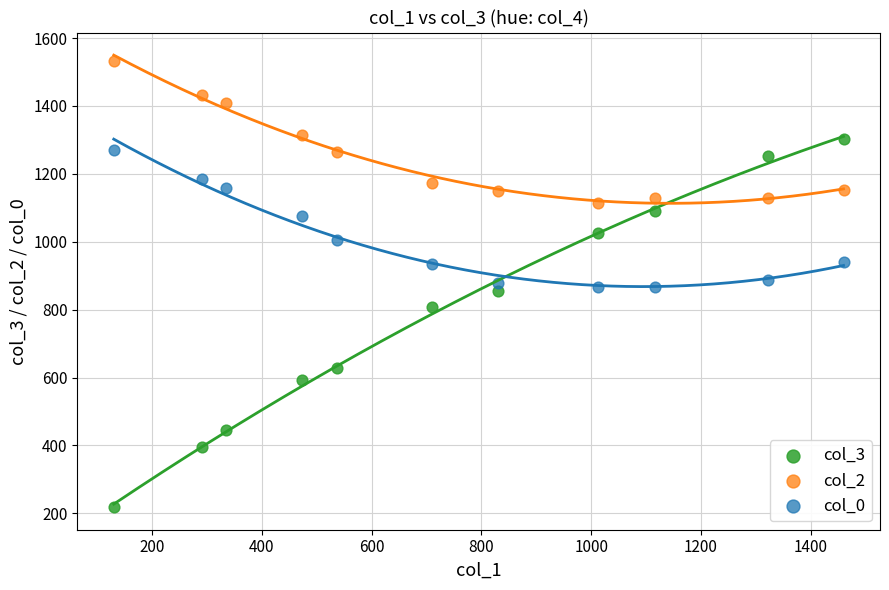

In the col_3 series, what Y value is closest to 760?

807.2